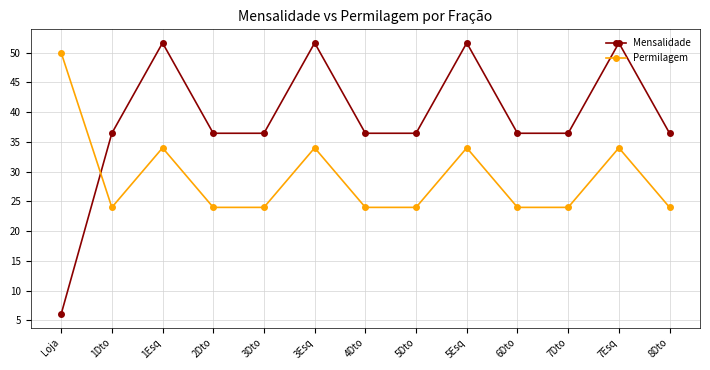

What value does the Permilagem series have at 8Dto?

24.0